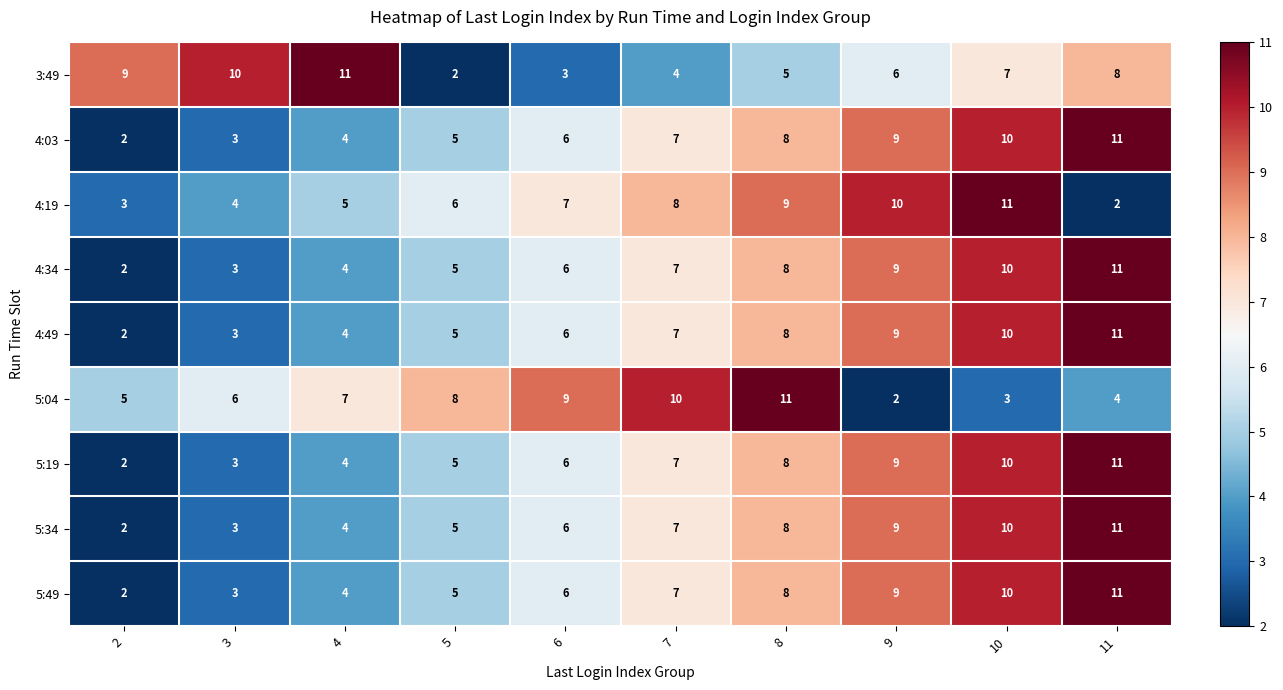

What is the spread (max minus min) of values at 6?

6